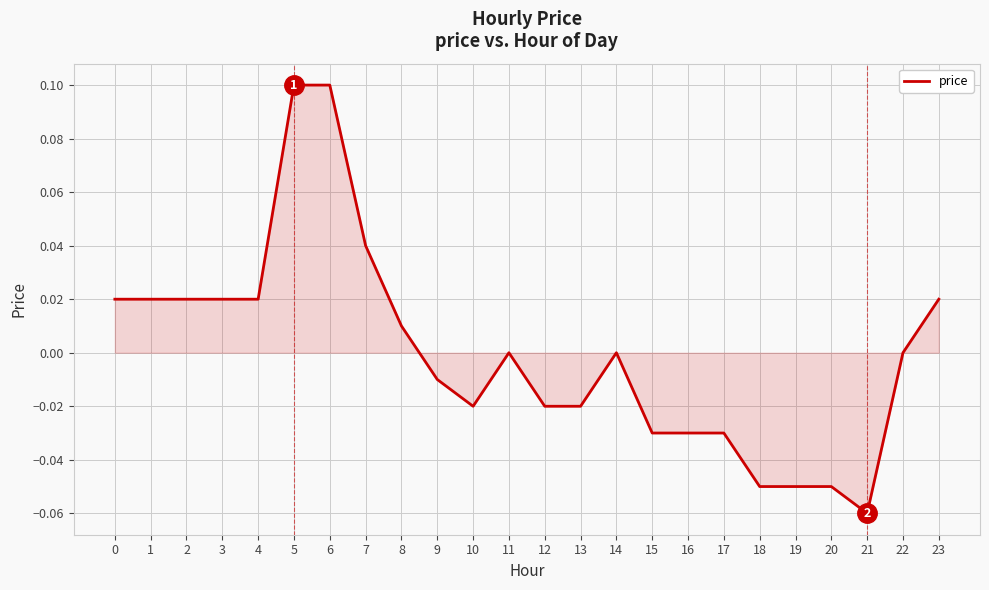

Which has a higher value, 6 or 22?

6